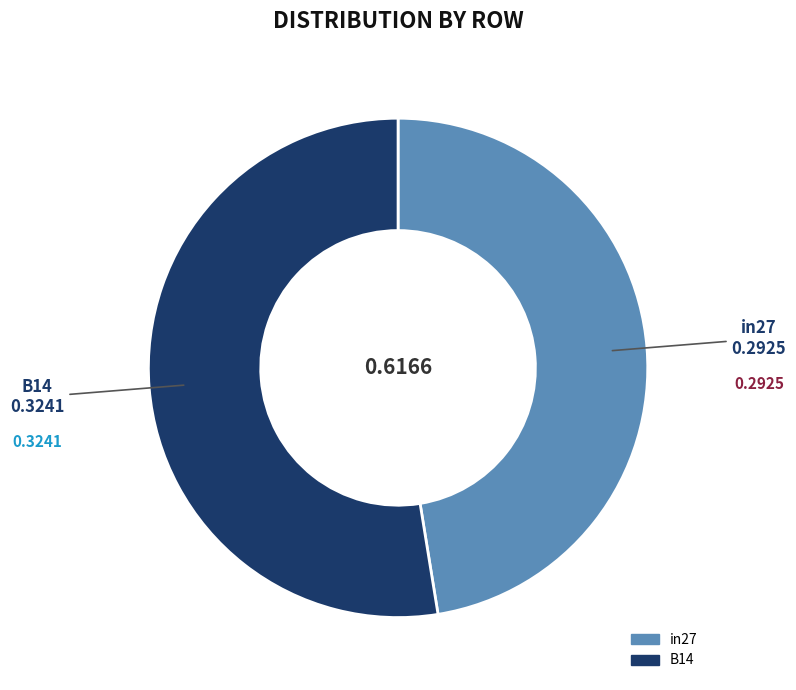

Is there a majority slice in this chart?

Yes